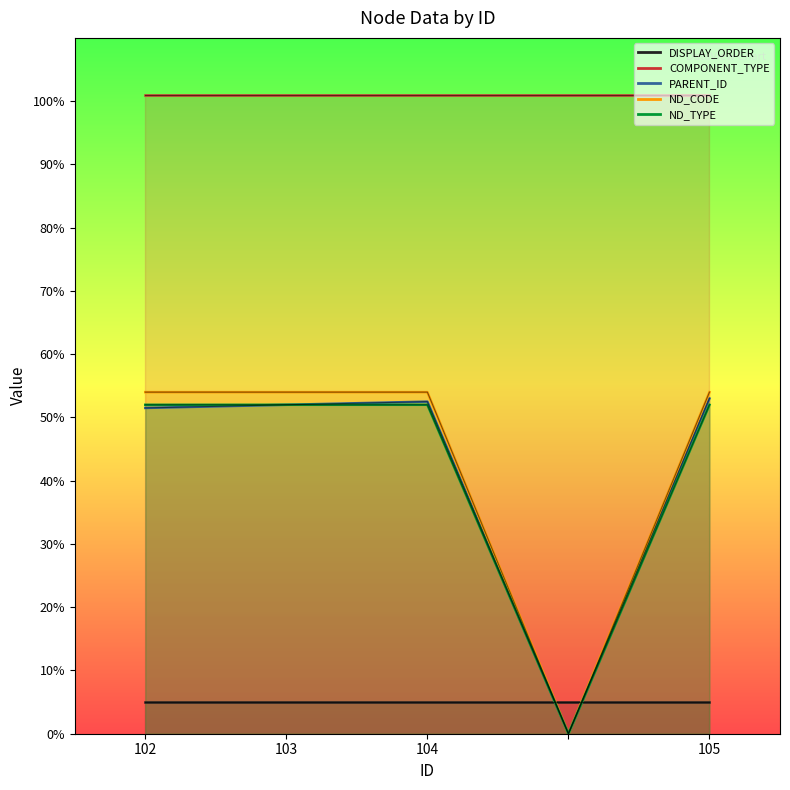

The ND_TYPE series shows 51 at 104. True or false?

False